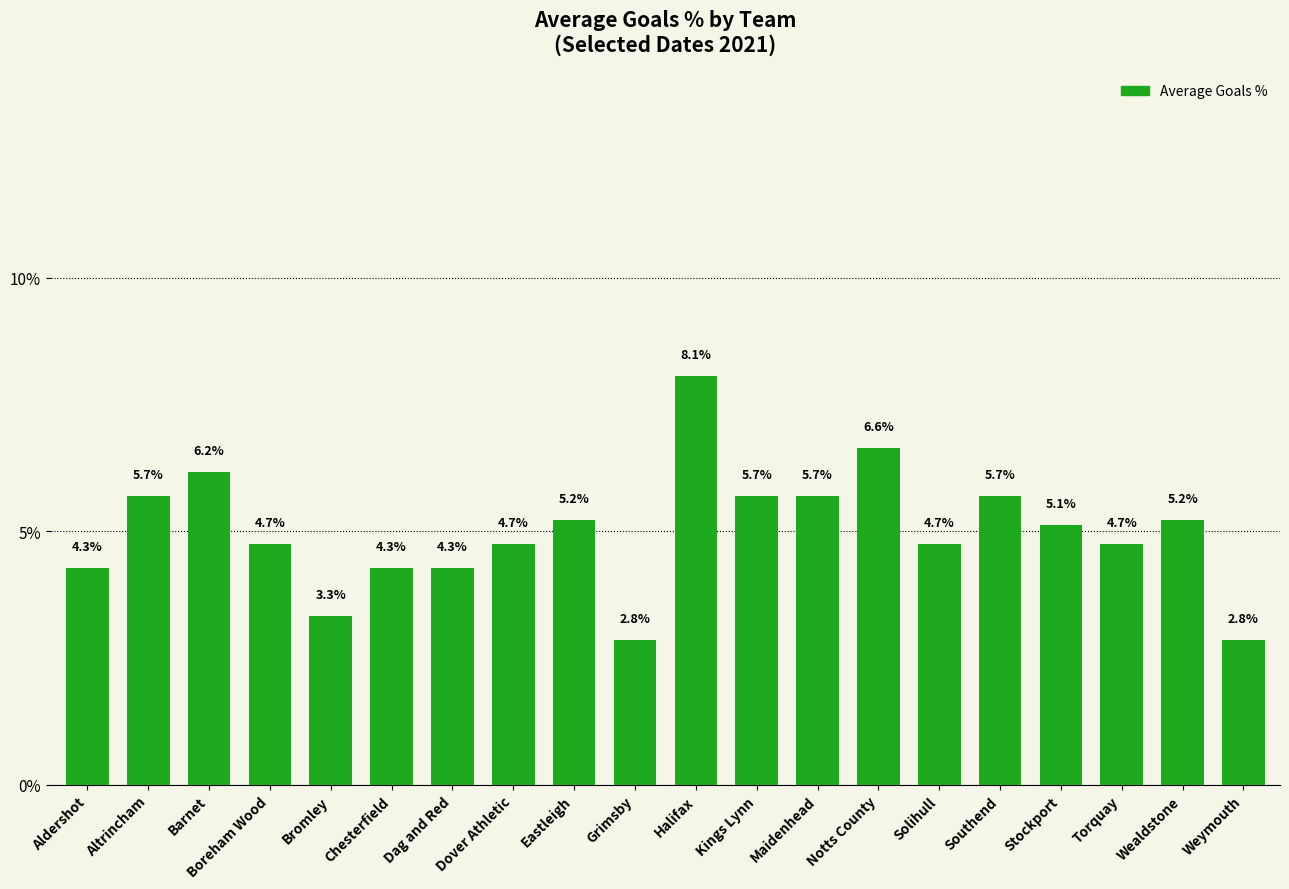

How many bars are there in total?

20